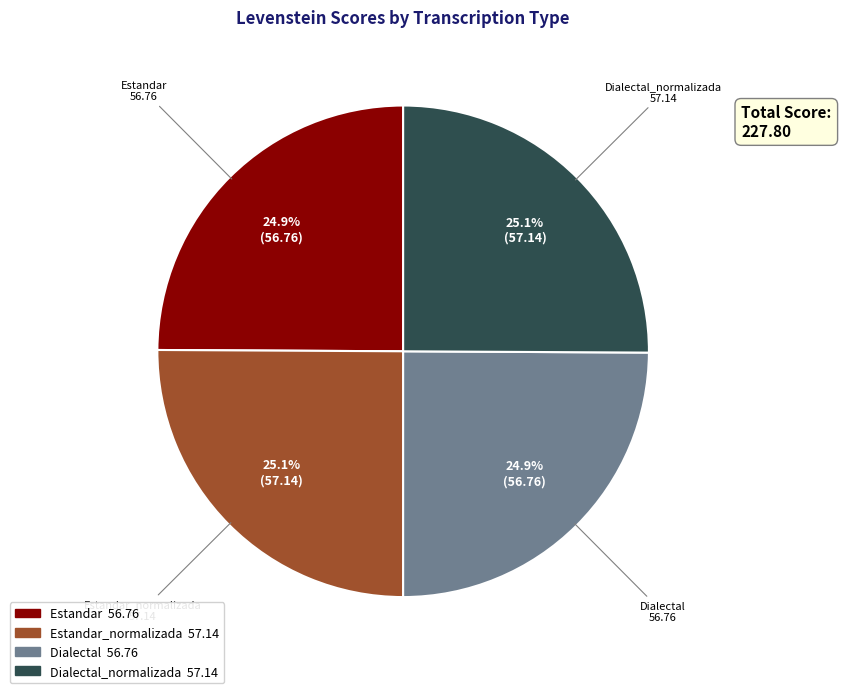

Does any single category account for the majority?

No